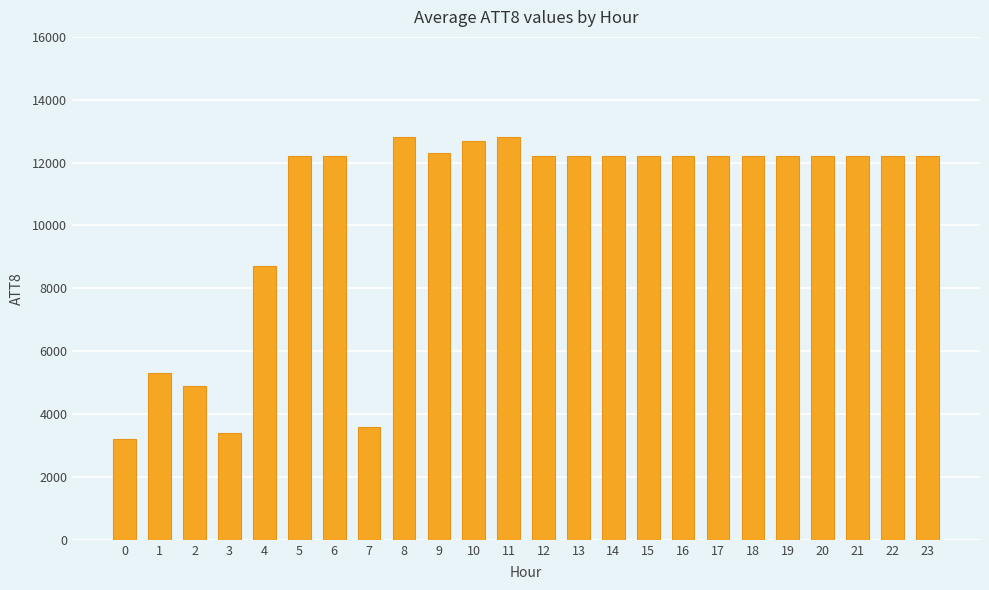

What value does the data have at 7, to the nearest 10?

3600